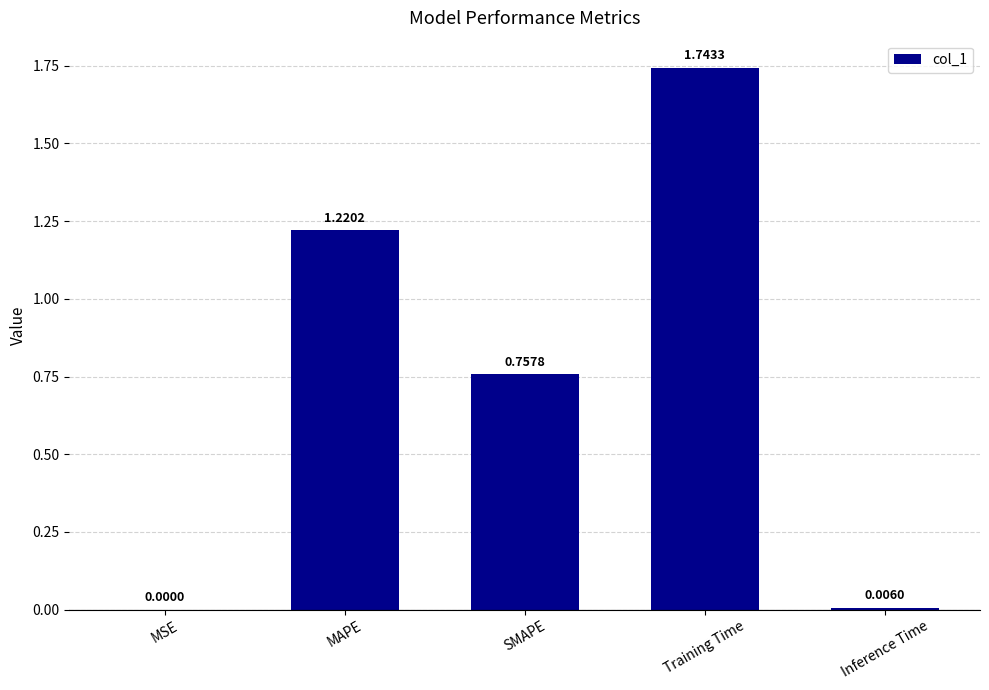

At which label is the value closest to 0?

MSE